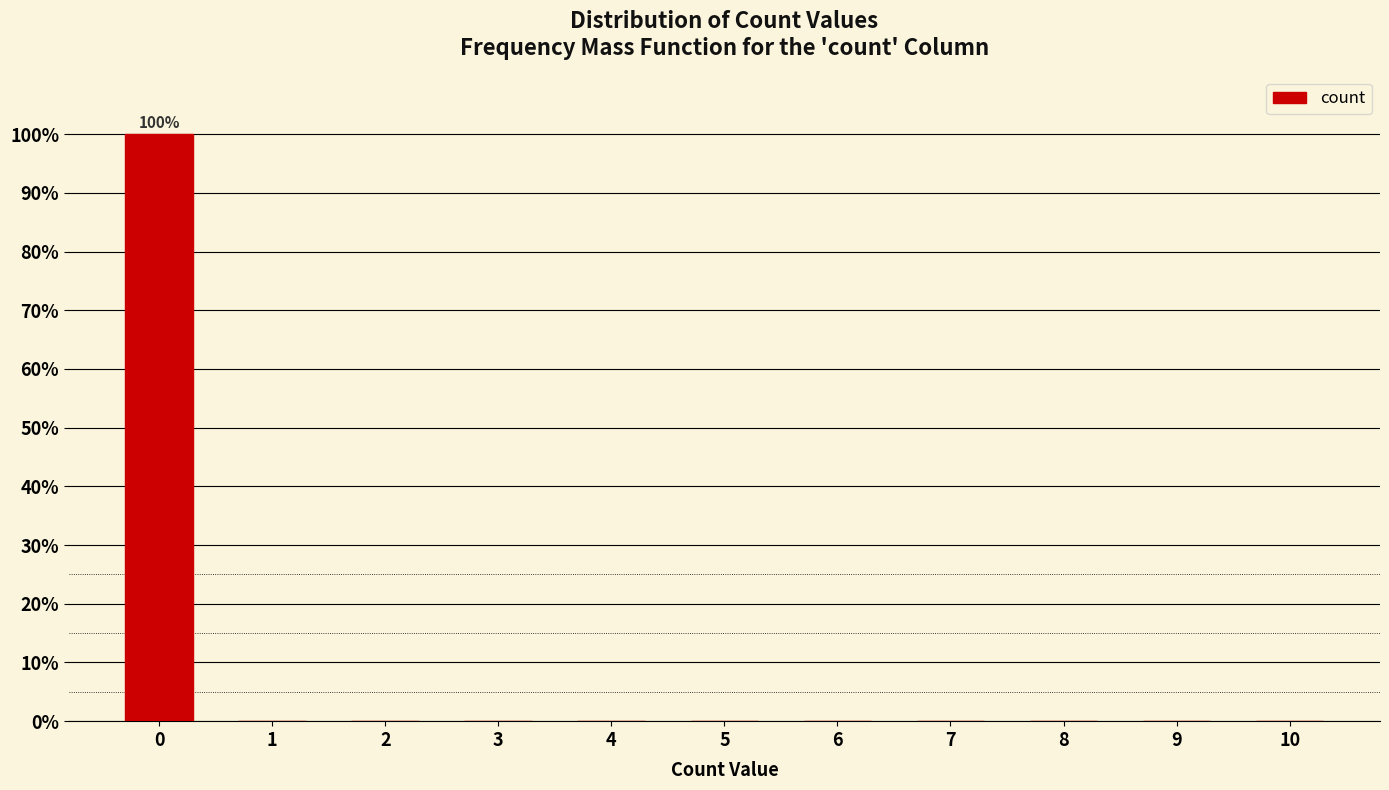

Reading left to right, what are all the values shown in this chart?

0=100	1=0	2=0	3=0	4=0	5=0	6=0	7=0	8=0	9=0	10=0